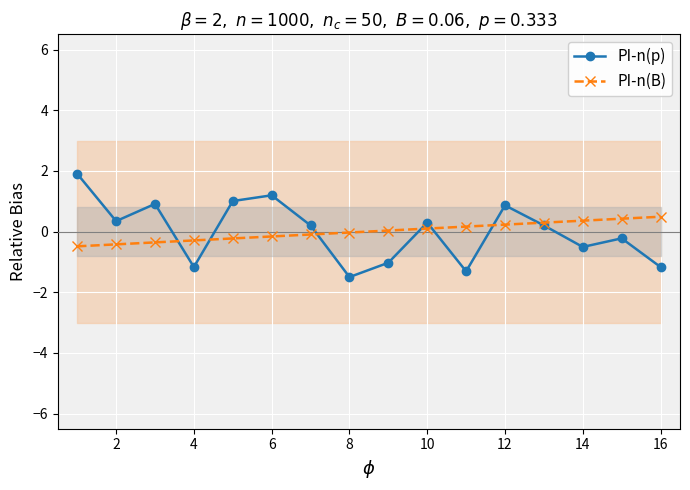

What is the maximum value for PI-n(B)?

0.5